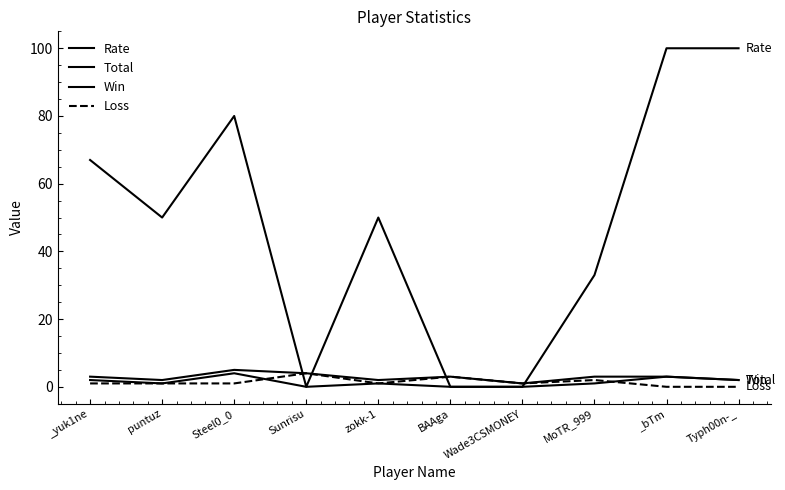

What is the label of the 9th point from the right?

puntuz